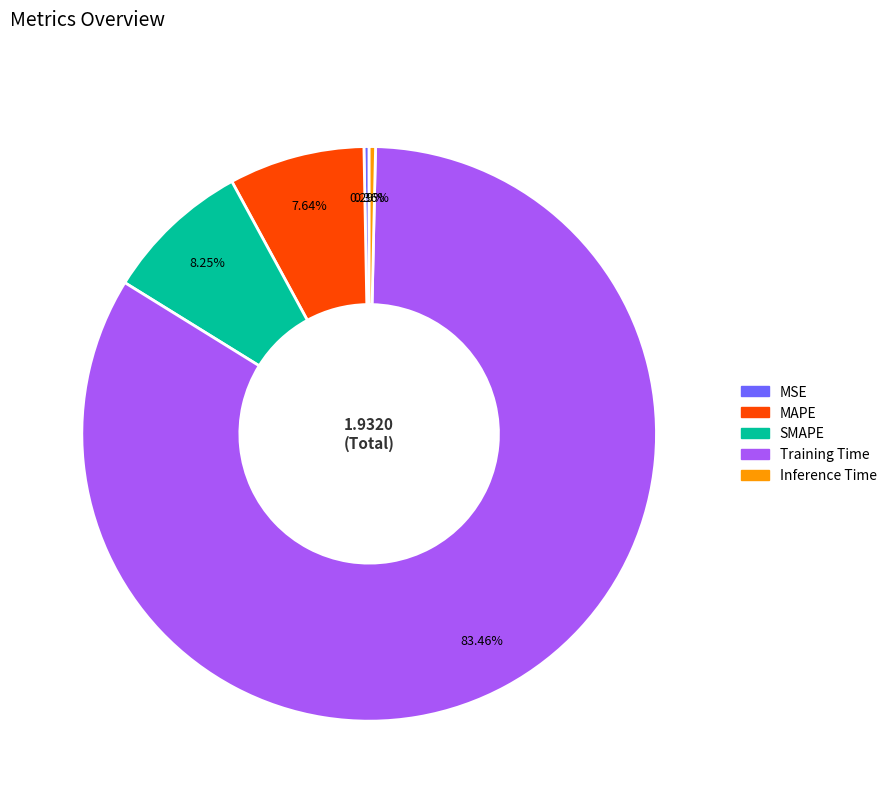

Does any single category account for the majority?

Yes